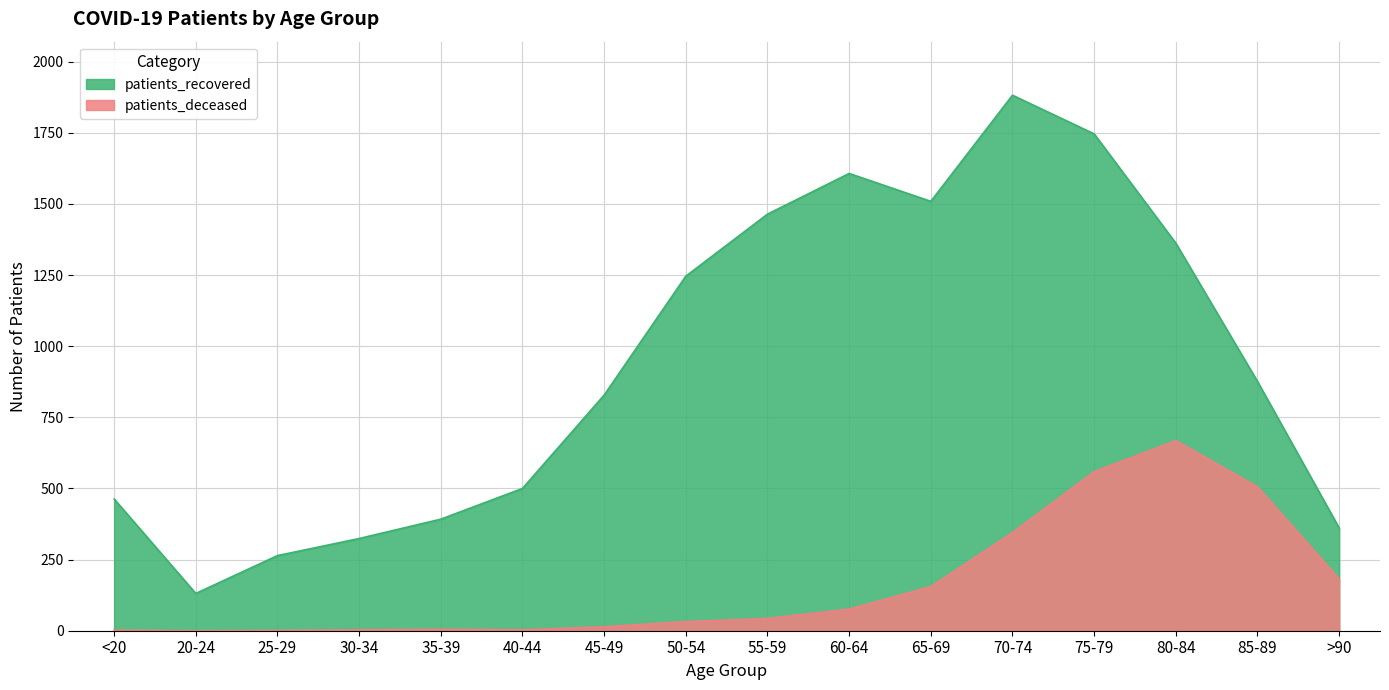

List the labels in order of patients_deceased value, smallest first.

20-24, 25-29, <20, 30-34, 40-44, 35-39, 45-49, 50-54, 55-59, 60-64, 65-69, >90, 70-74, 85-89, 75-79, 80-84